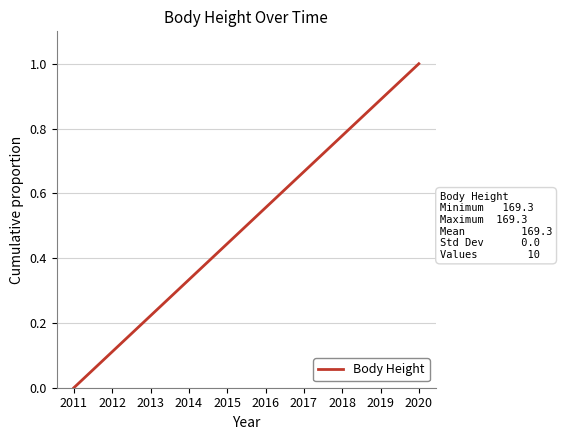

What is the difference between the maximum and minimum values?

1.0